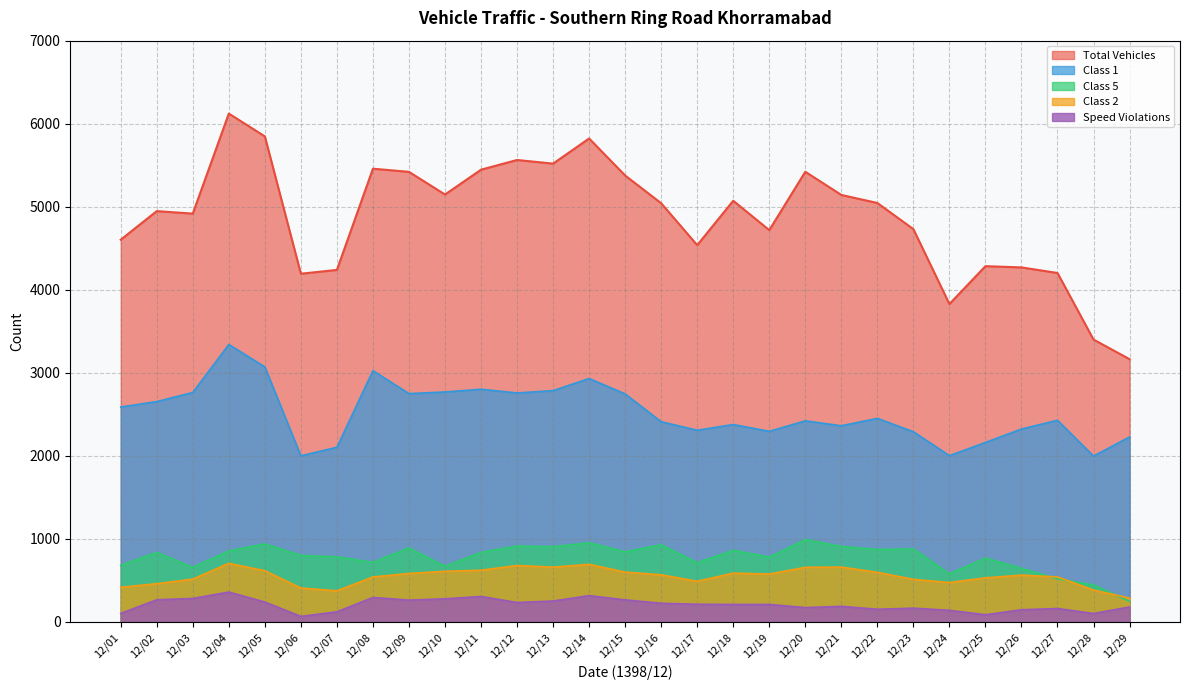

True or false: speed_violation has a value of 130 at 12/15.

False